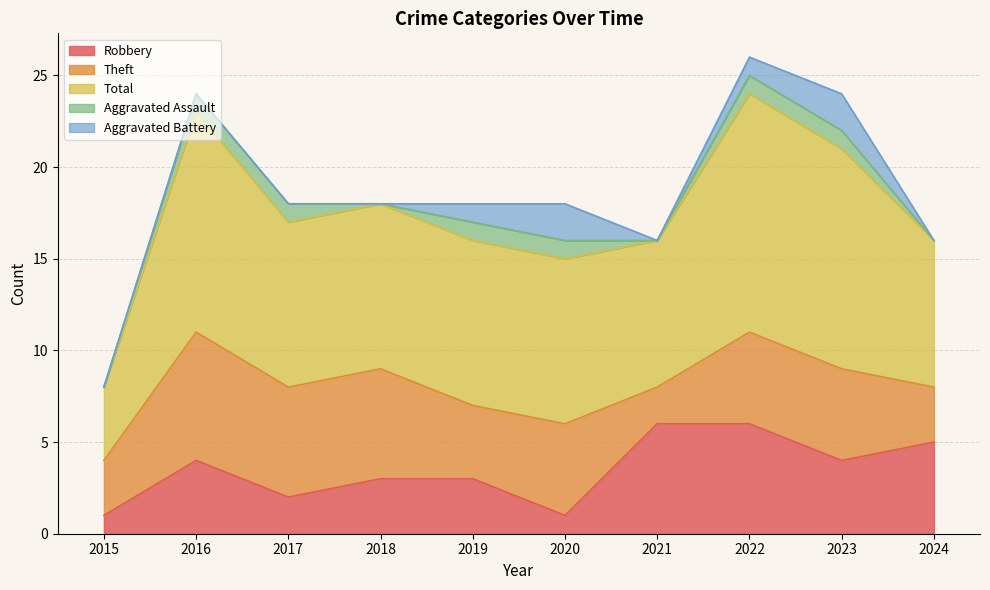

At which category is the sum across all series the highest?

2022